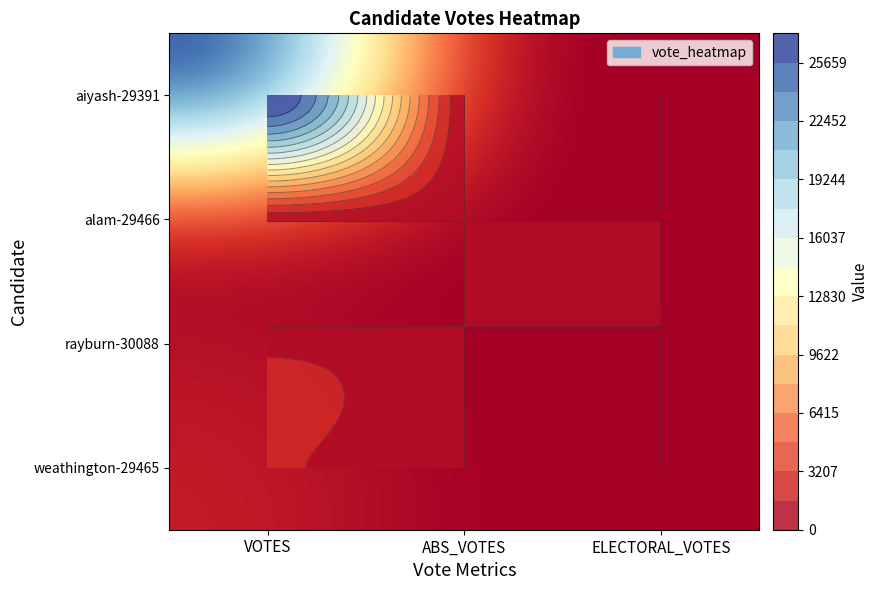

What is the difference between the maximum and minimum values in the alam-29466 series?

355